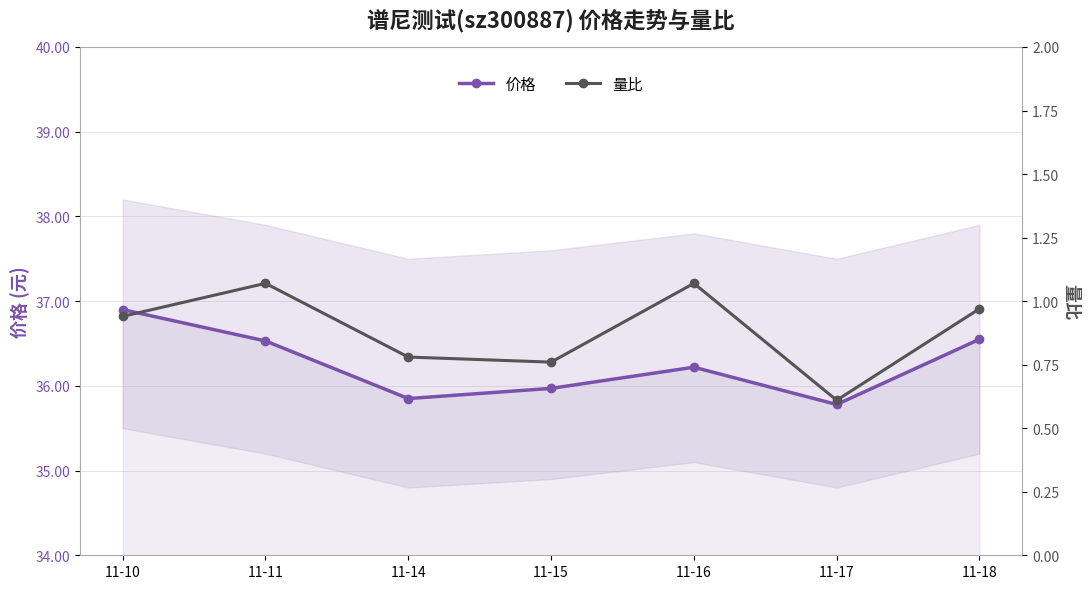

What is the lowest value of the 量比 series?

0.6